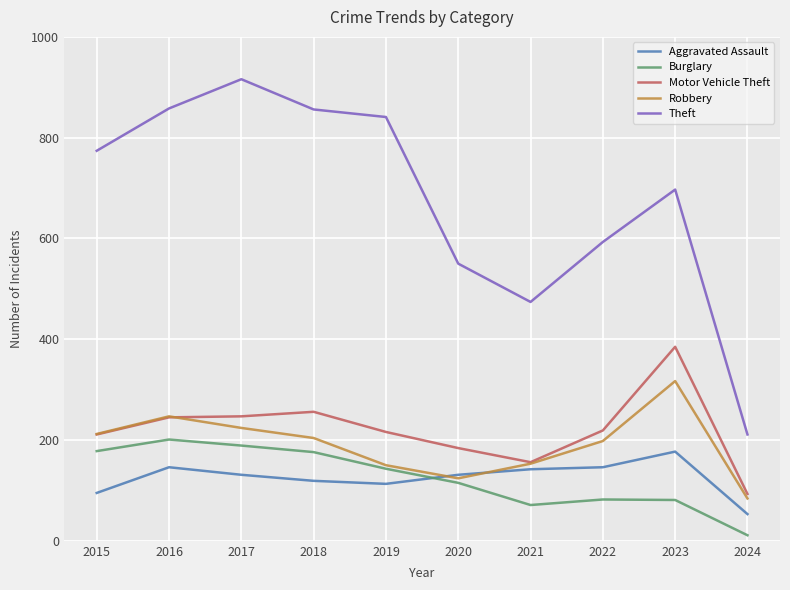

What is the smallest value displayed?

11